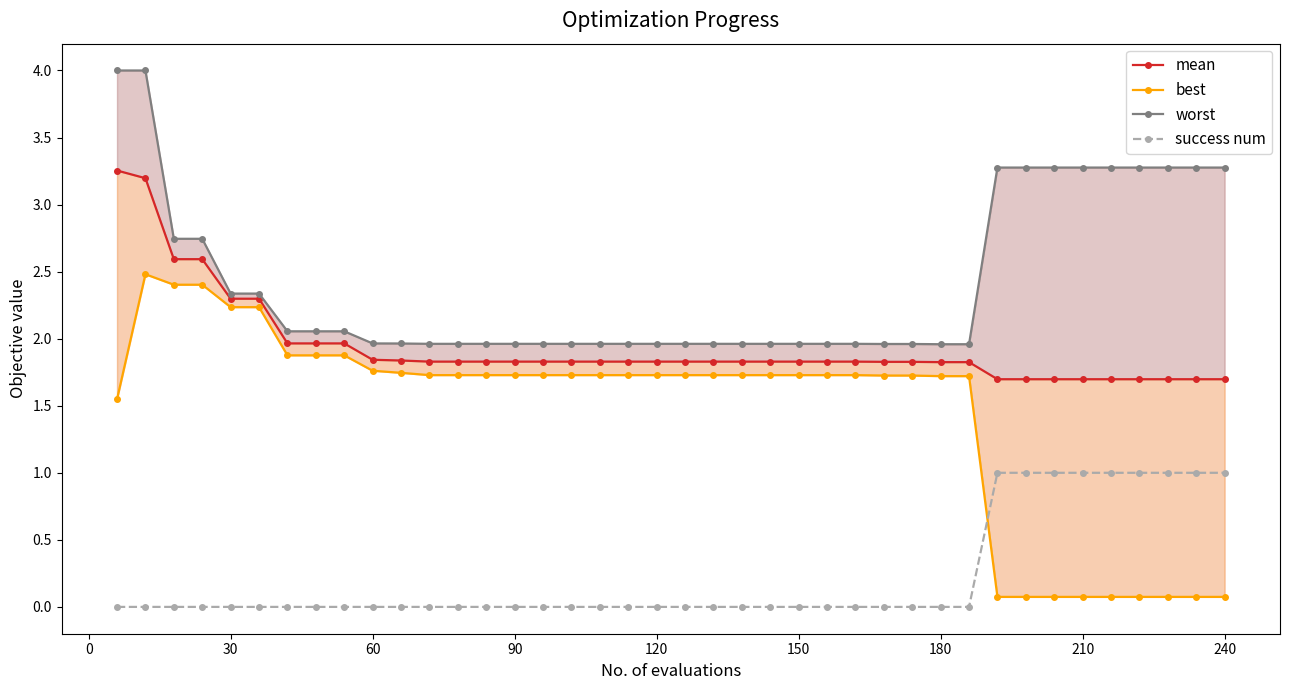

Reading left to right, extract all data points from this chart.

mean: 3.3	3.2	2.6	2.6	2.3	2.3	2.0	2.0	2.0	1.8	1.8	1.8	1.8	1.8	1.8	1.8	1.8	1.8	1.8	1.8	1.8	1.8	1.8	1.8	1.8	1.8	1.8	1.8	1.8	1.8	1.8	1.7	1.7	1.7	1.7	1.7	1.7	1.7	1.7	1.7
best: 1.5	2.5	2.4	2.4	2.2	2.2	1.9	1.9	1.9	1.8	1.7	1.7	1.7	1.7	1.7	1.7	1.7	1.7	1.7	1.7	1.7	1.7	1.7	1.7	1.7	1.7	1.7	1.7	1.7	1.7	1.7	0.1	0.1	0.1	0.1	0.1	0.1	0.1	0.1	0.1
worst: 4.0	4.0	2.7	2.7	2.3	2.3	2.1	2.1	2.1	2.0	2.0	2.0	2.0	2.0	2.0	2.0	2.0	2.0	2.0	2.0	2.0	2.0	2.0	2.0	2.0	2.0	2.0	2.0	2.0	2.0	2.0	3.3	3.3	3.3	3.3	3.3	3.3	3.3	3.3	3.3
success num: 0.0	0.0	0.0	0.0	0.0	0.0	0.0	0.0	0.0	0.0	0.0	0.0	0.0	0.0	0.0	0.0	0.0	0.0	0.0	0.0	0.0	0.0	0.0	0.0	0.0	0.0	0.0	0.0	0.0	0.0	0.0	1.0	1.0	1.0	1.0	1.0	1.0	1.0	1.0	1.0